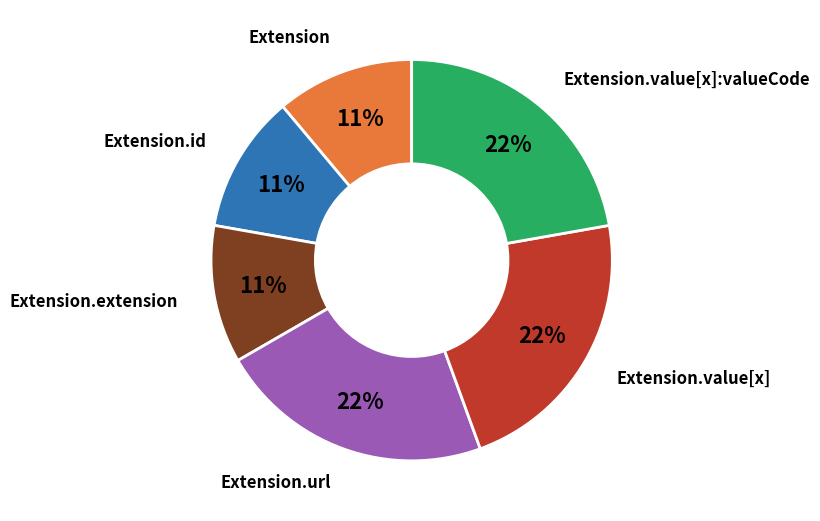

Is there a majority slice in this chart?

No